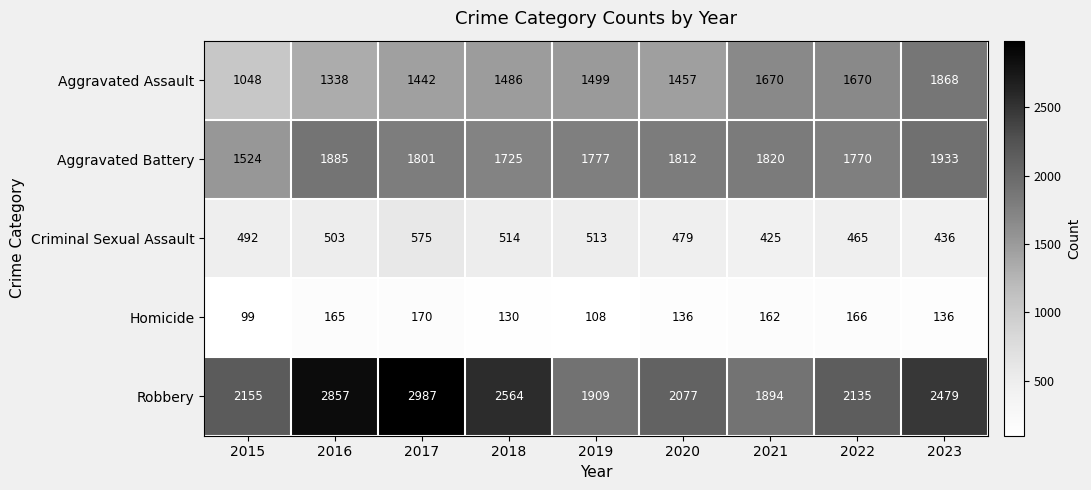

The Aggravated Battery series shows 2012 at 2015. True or false?

False